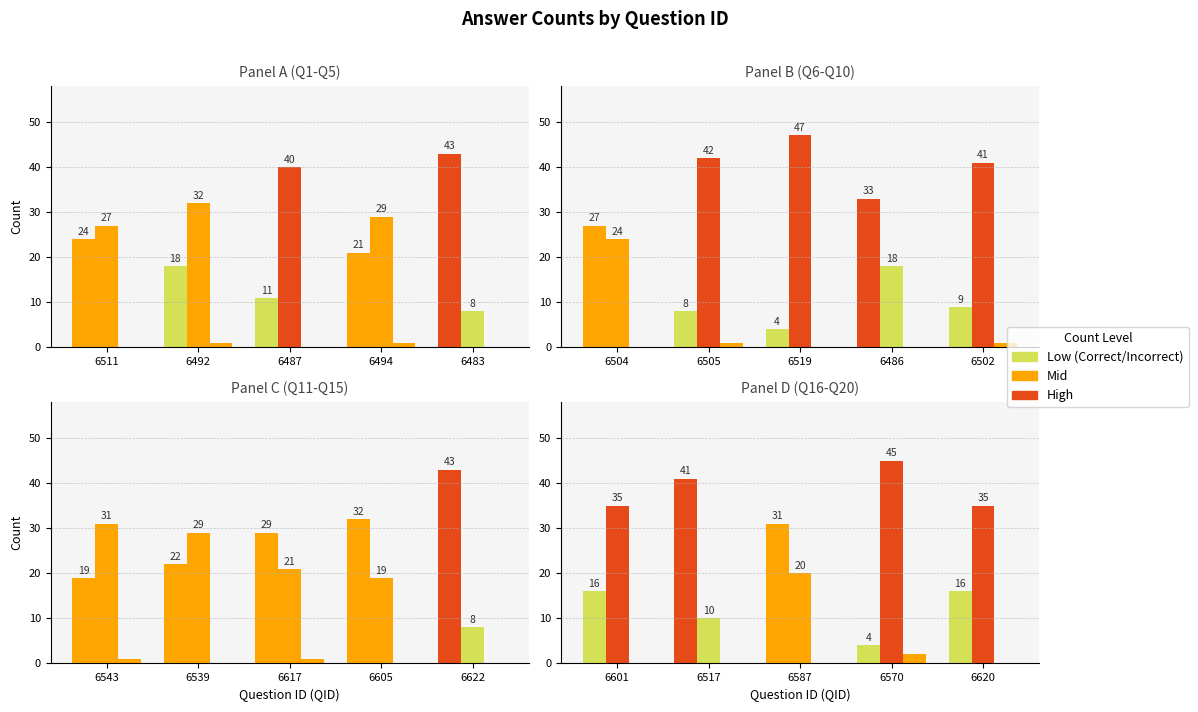

How many groups of bars are there?

20